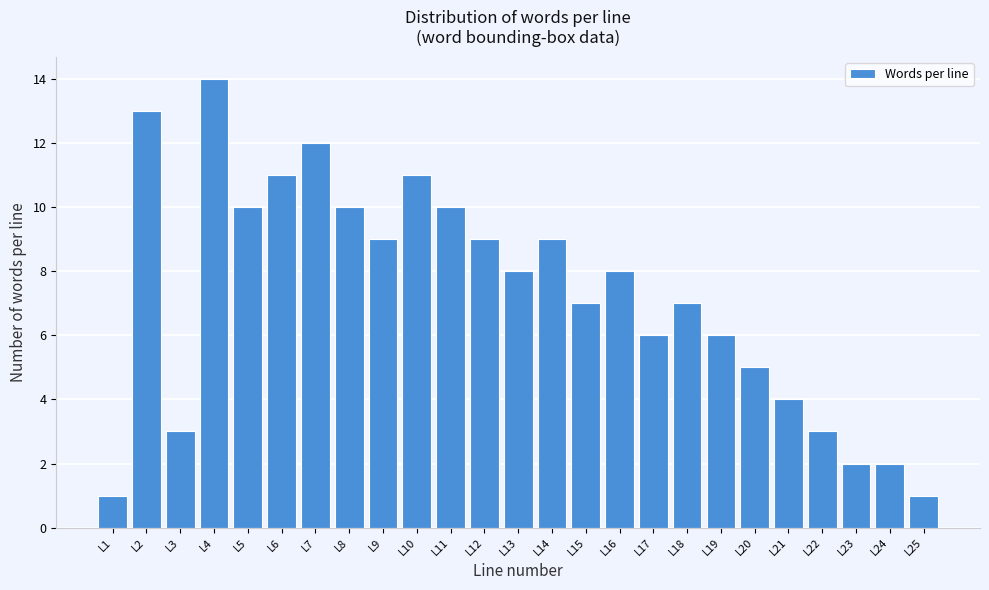

Reading left to right, what are all the values shown in this chart?

L1=1	L2=13	L3=3	L4=14	L5=10	L6=11	L7=12	L8=10	L9=9	L10=11	L11=10	L12=9	L13=8	L14=9	L15=7	L16=8	L17=6	L18=7	L19=6	L20=5	L21=4	L22=3	L23=2	L24=2	L25=1